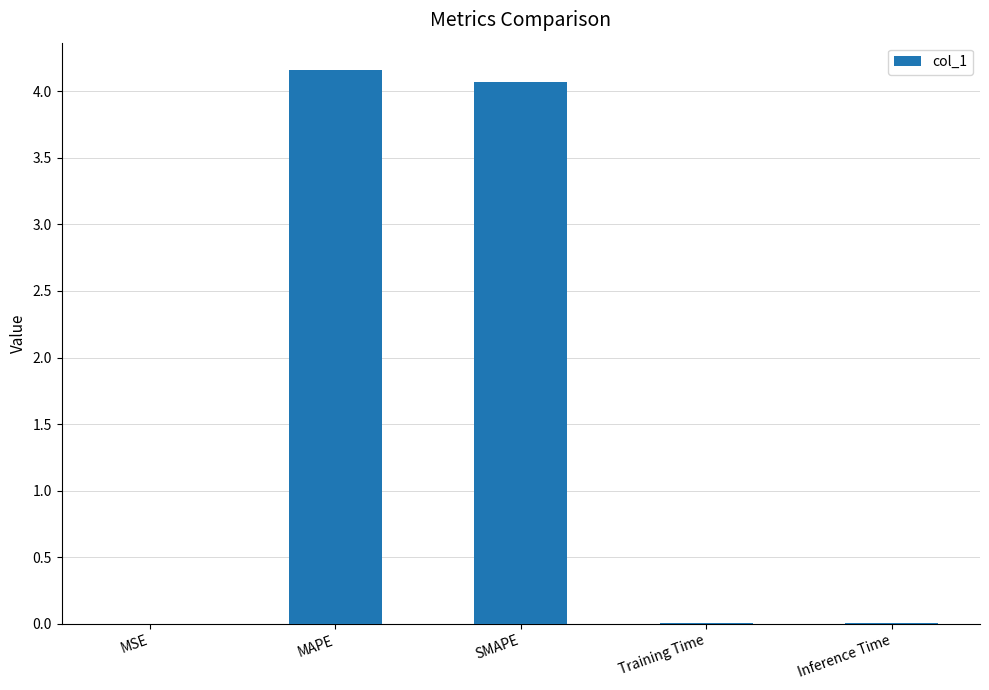

At which category does the chart reach its peak across all series?

MAPE